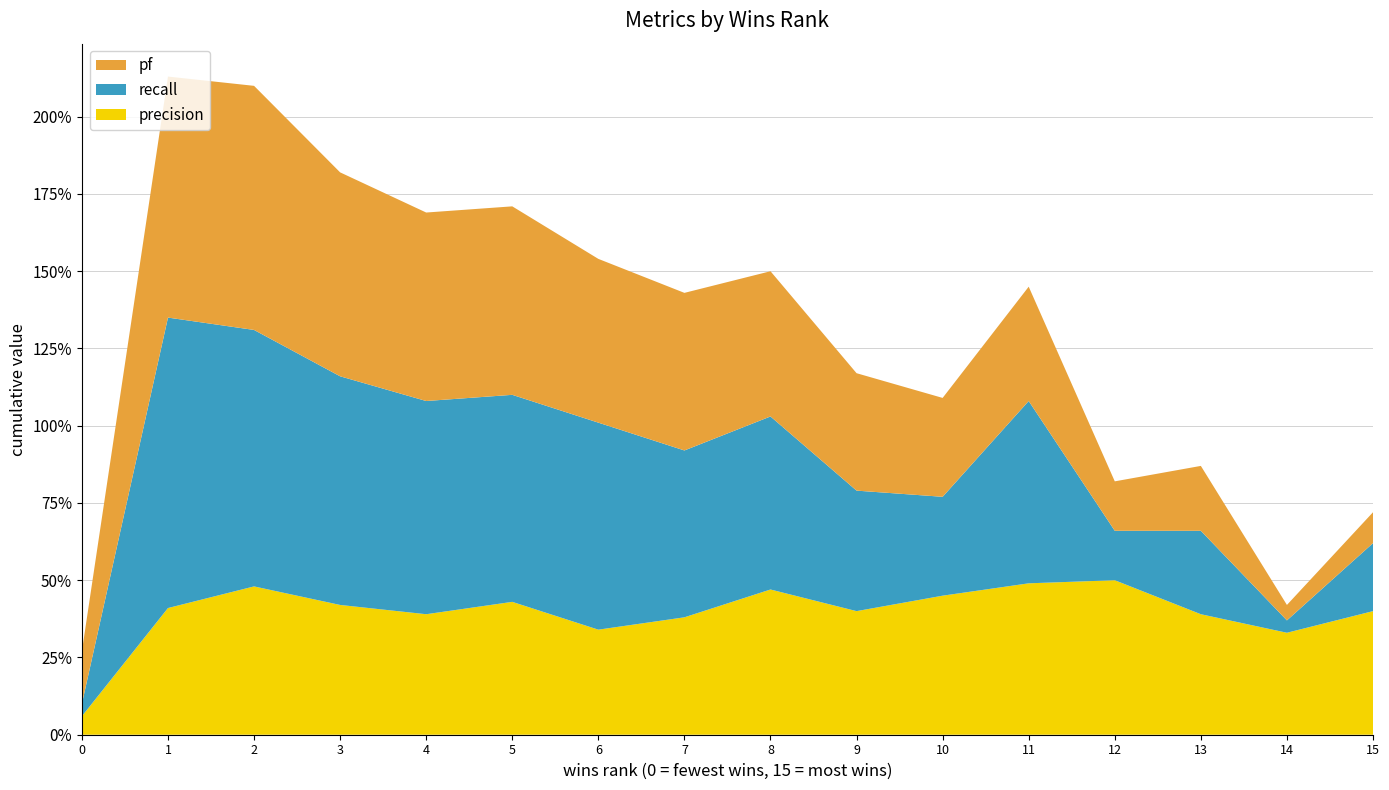

What are all the series names shown in the legend?

pf, recall, precision